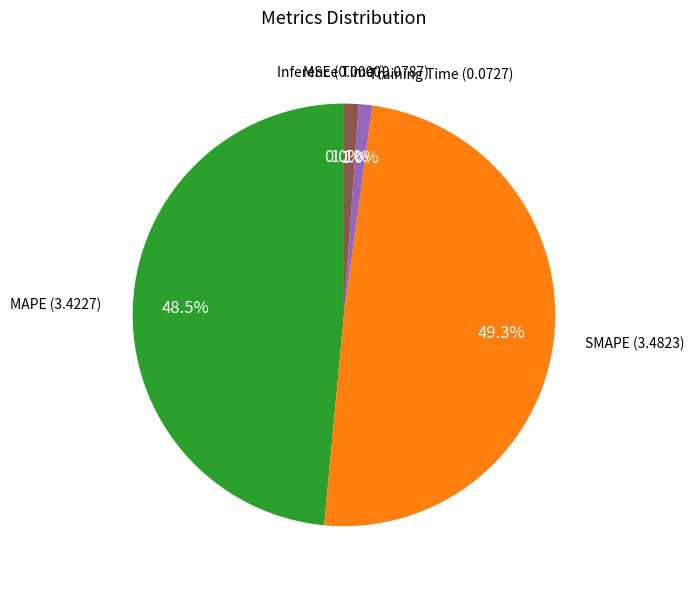

Is there any slice that represents more than half of the pie?

No